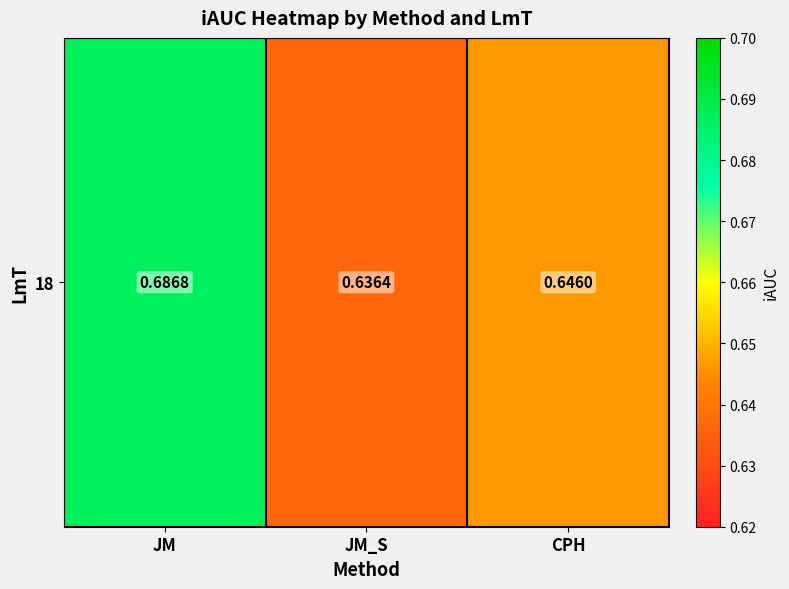

Rank the categories by value from lowest to highest.

JM_S, CPH, JM